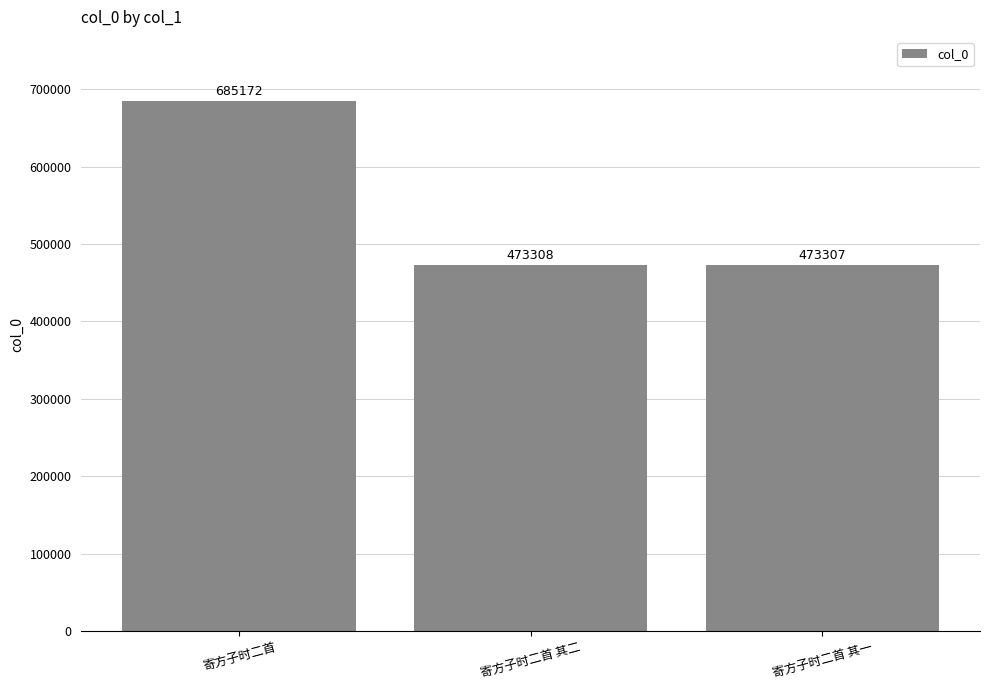

At which label is the value closest to 579239?

寄方子时二首 其二